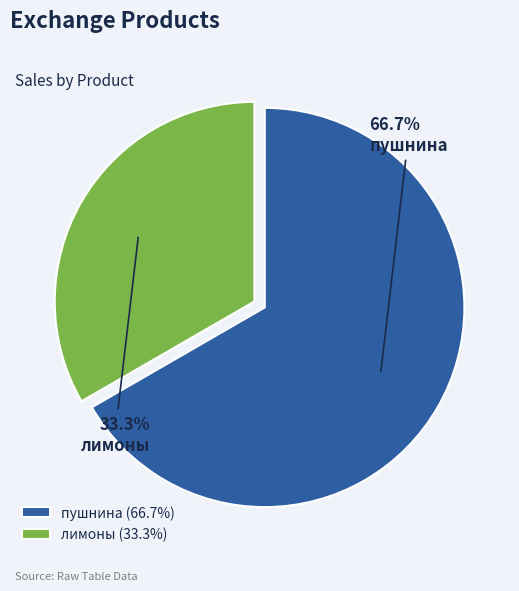

What is the largest slice in the pie chart?

пушнина